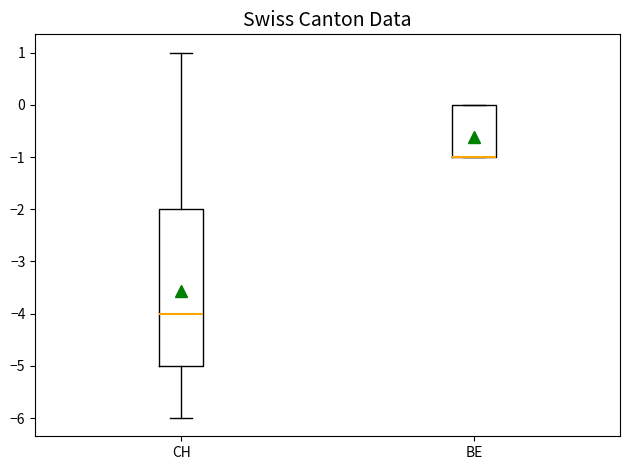

Reading left to right, transcribe this box plot: for each box, give where its median line is, the range the box spans, and where its two whiskers end, as read against the y-axis. The values are not printed on the chart, so give them approximately, as read against the axis.

CH: median -4, box -5 to -2, whiskers -6 to 1
BE: median -1 (drawn on the box's lower edge), box -1 to 0, whiskers -1 to 0